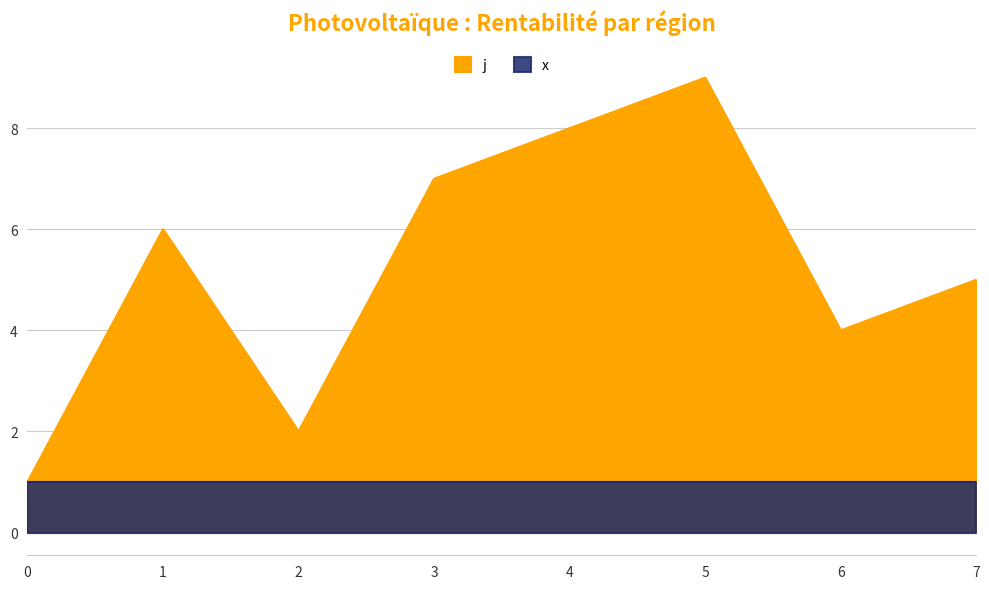

Where is the data nearest to the value 5?

7